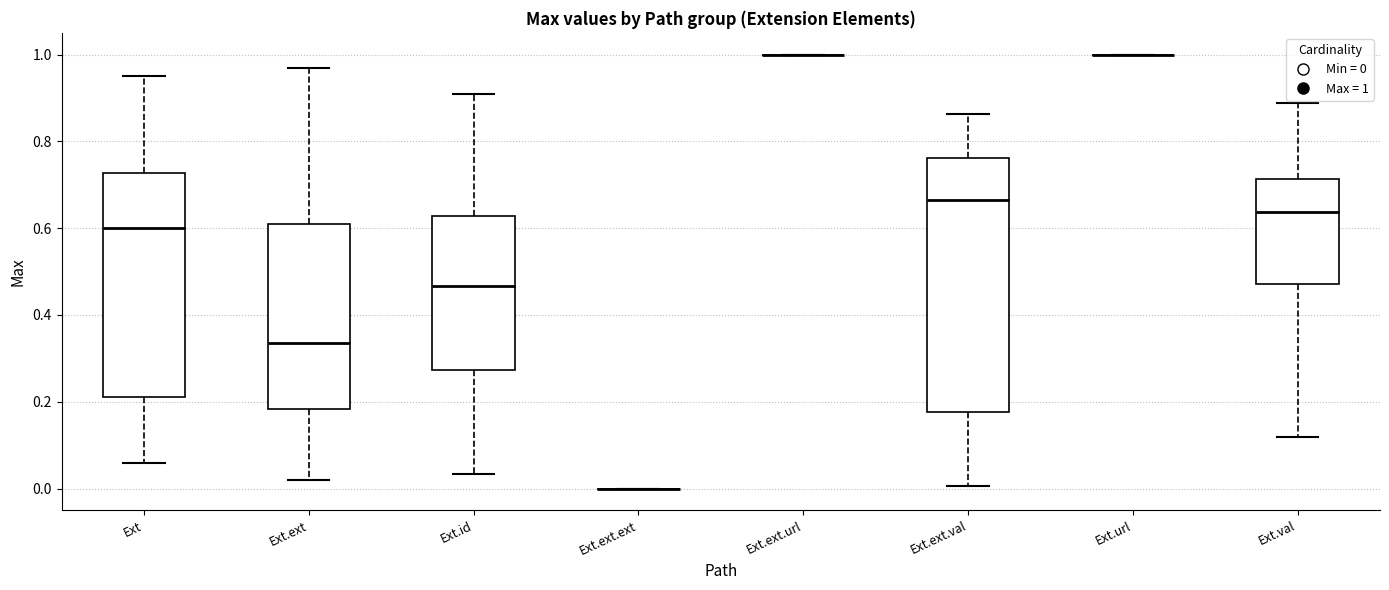

Reading left to right, transcribe this box plot: for each box, give where its median line is, the range the box spans, and where its two whiskers end, as read against the y-axis. The values are not printed on the chart, so give them approximately, as read against the axis.

Ext: median 0.60, box 0.22 to 0.72, whiskers 0.06 to 0.96
Ext.ext: median 0.34, box 0.18 to 0.60, whiskers 0.02 to 0.96
Ext.id: median 0.46, box 0.28 to 0.62, whiskers 0.04 to 0.90
Ext.ext.ext: box collapsed to a line at 0.00, whiskers 0.00 to 0.00
Ext.ext.url: box collapsed to a line at 1.00, whiskers 1.00 to 1.00
Ext.ext.val: median 0.66, box 0.18 to 0.76, whiskers 0.00 to 0.86
Ext.url: box collapsed to a line at 1.00, whiskers 1.00 to 1.00
Ext.val: median 0.64, box 0.48 to 0.72, whiskers 0.12 to 0.88